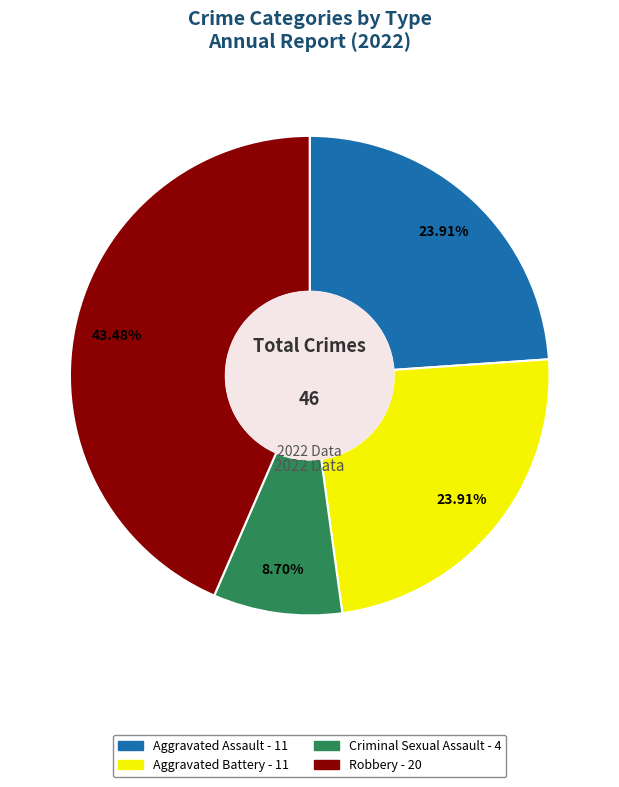

Count the number of slices in the pie.

4